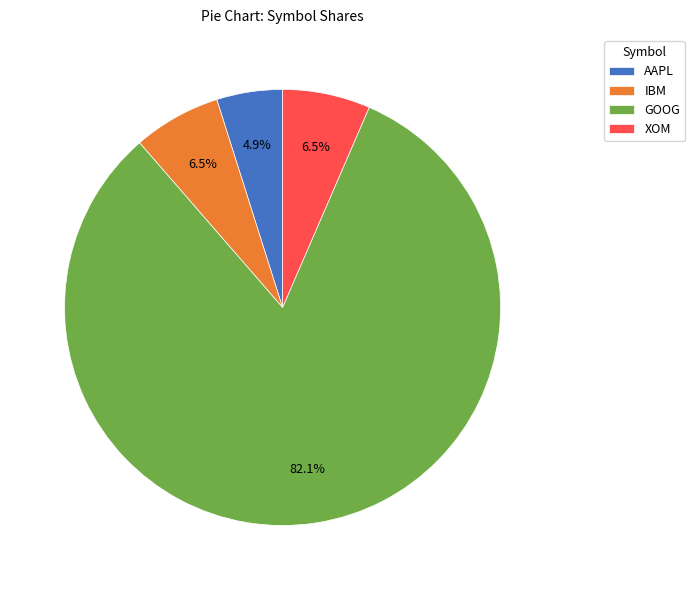

Approximately how many times larger is the value at XOM compared to AAPL?

1.3